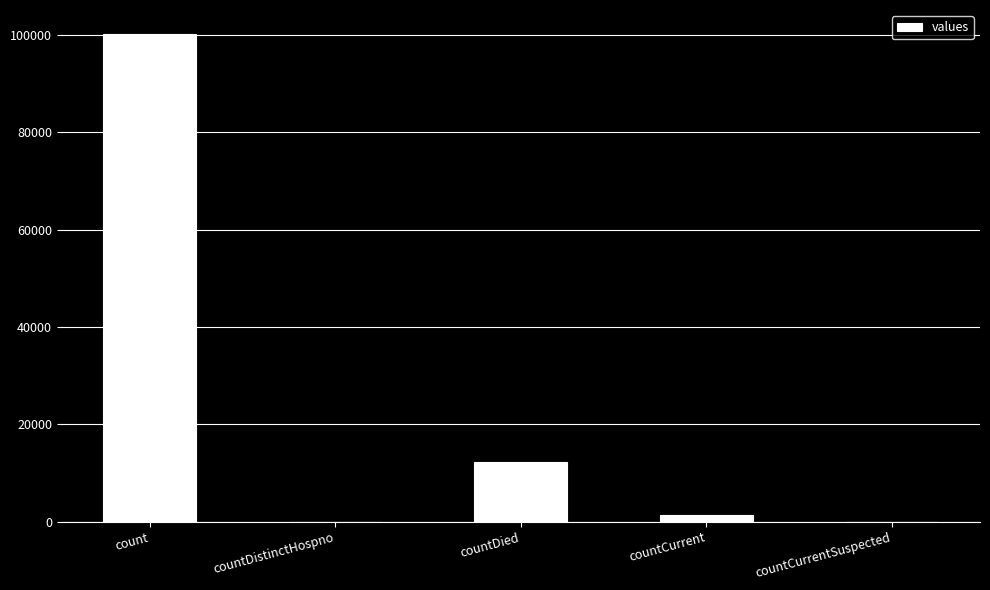

At which category does the chart reach its peak across all series?

count